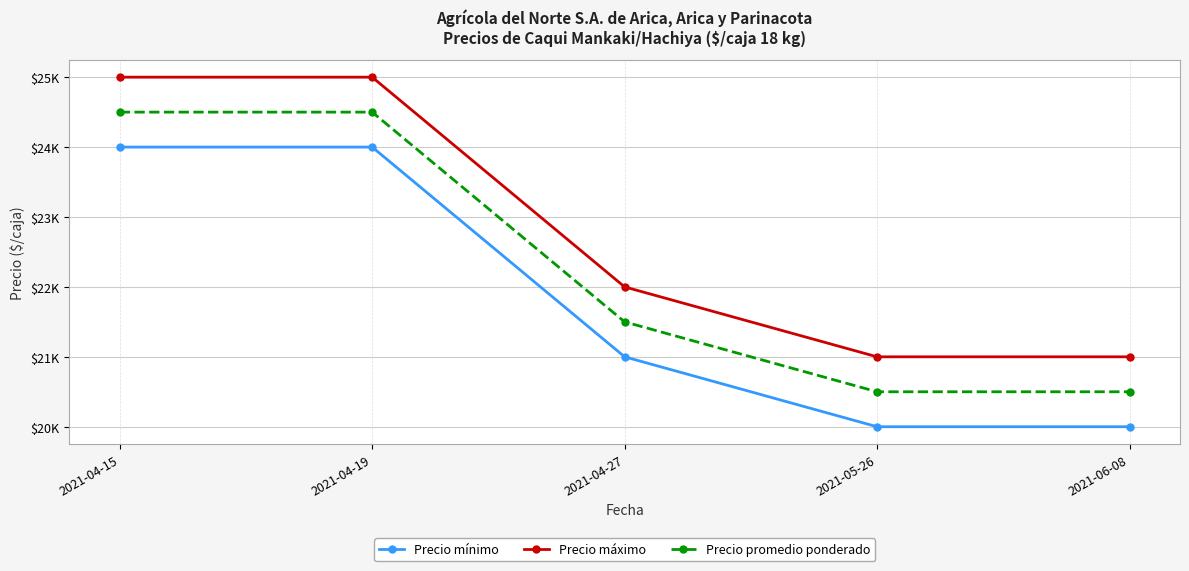

What is the difference between the maximum and second lowest values in the Precio mínimo series?

4000